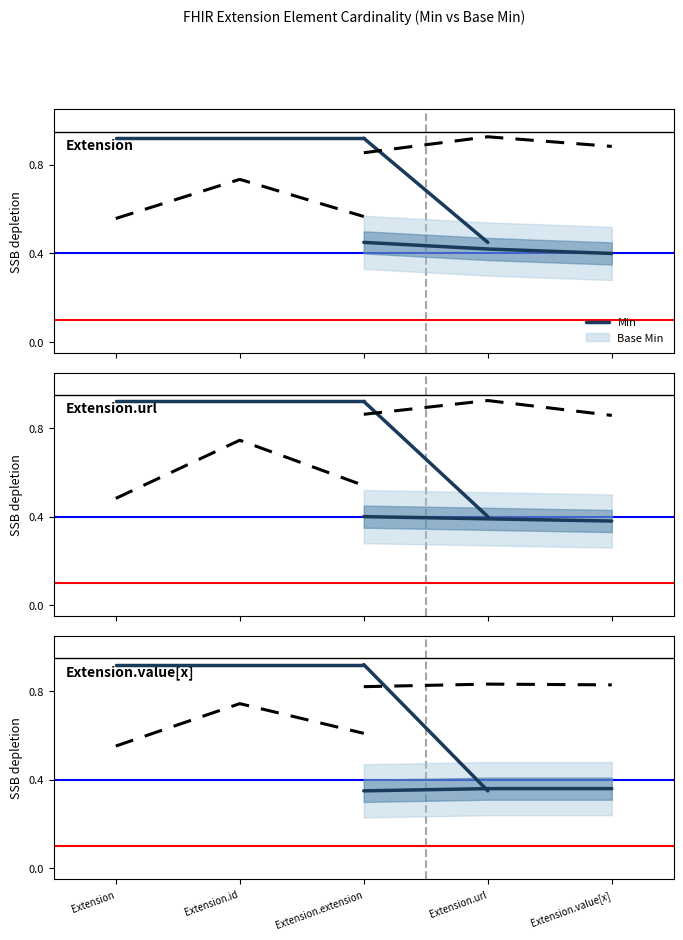

How many interior local peaks does the Min series have?

1